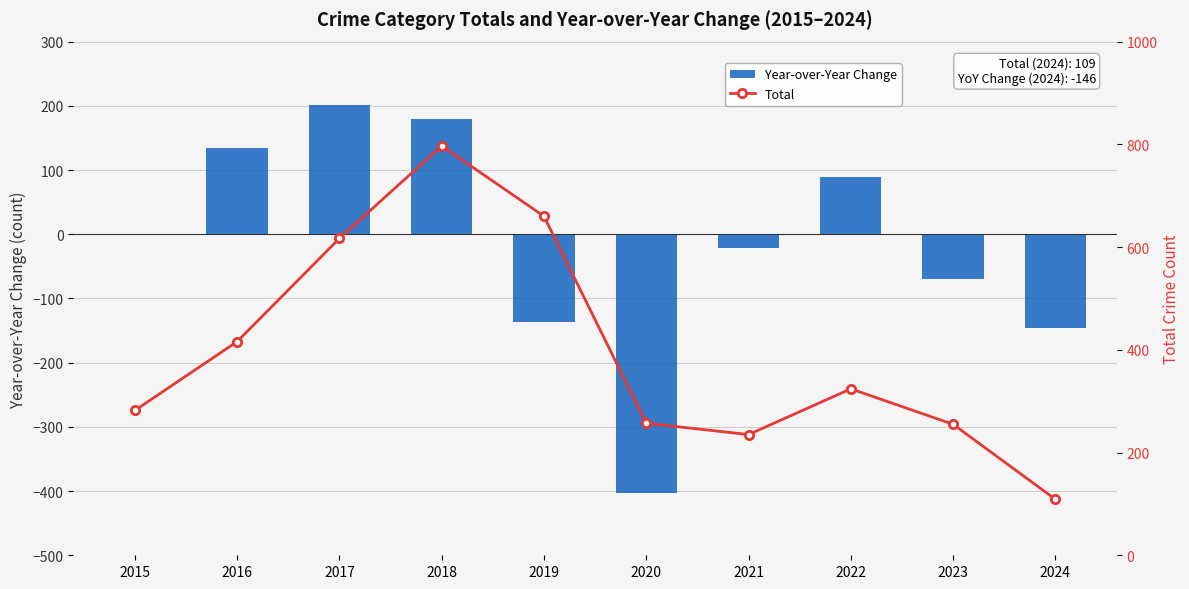

How many distinct data groups are displayed?

2